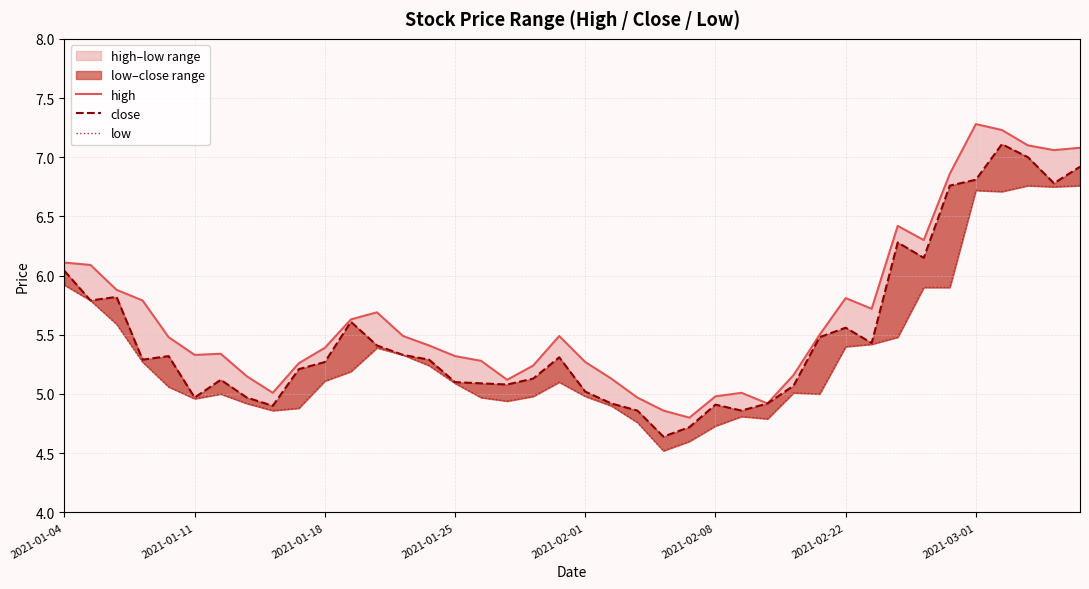

Where does the low series first go above 5?

2021-01-04